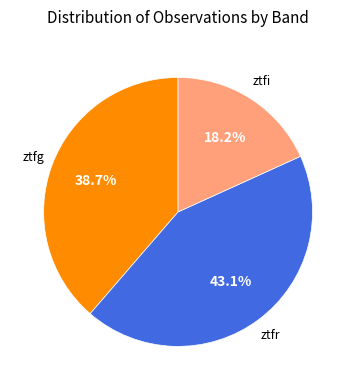

Is there any slice that represents more than half of the pie?

No